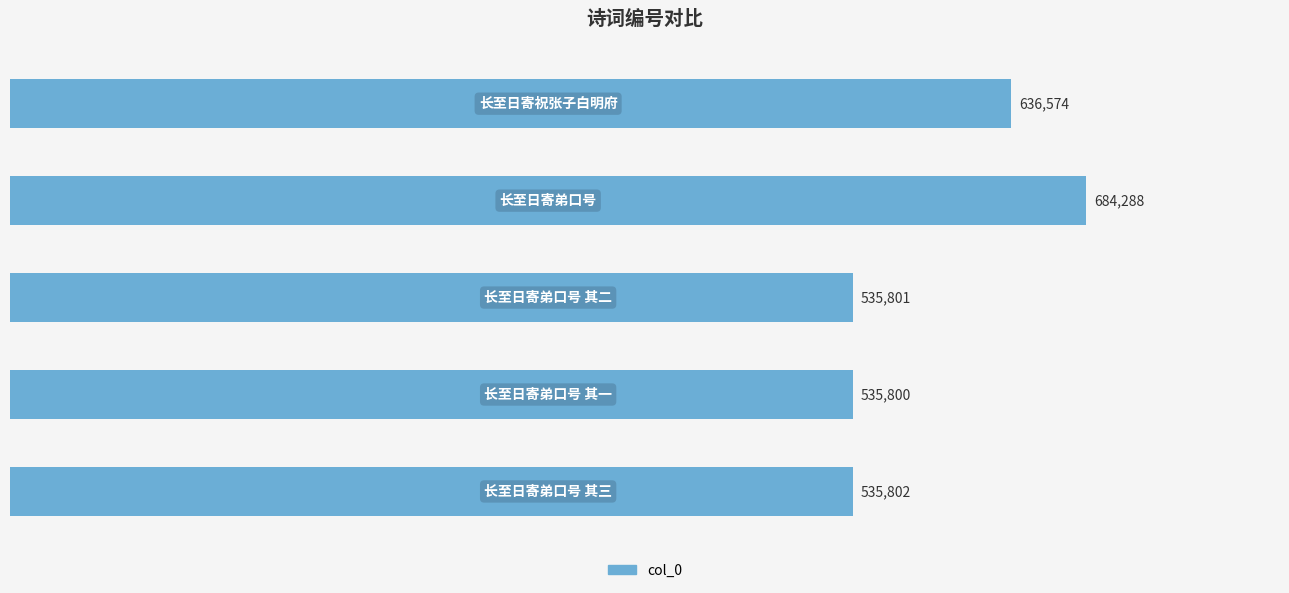

What is the difference between the second highest and minimum values?

100774